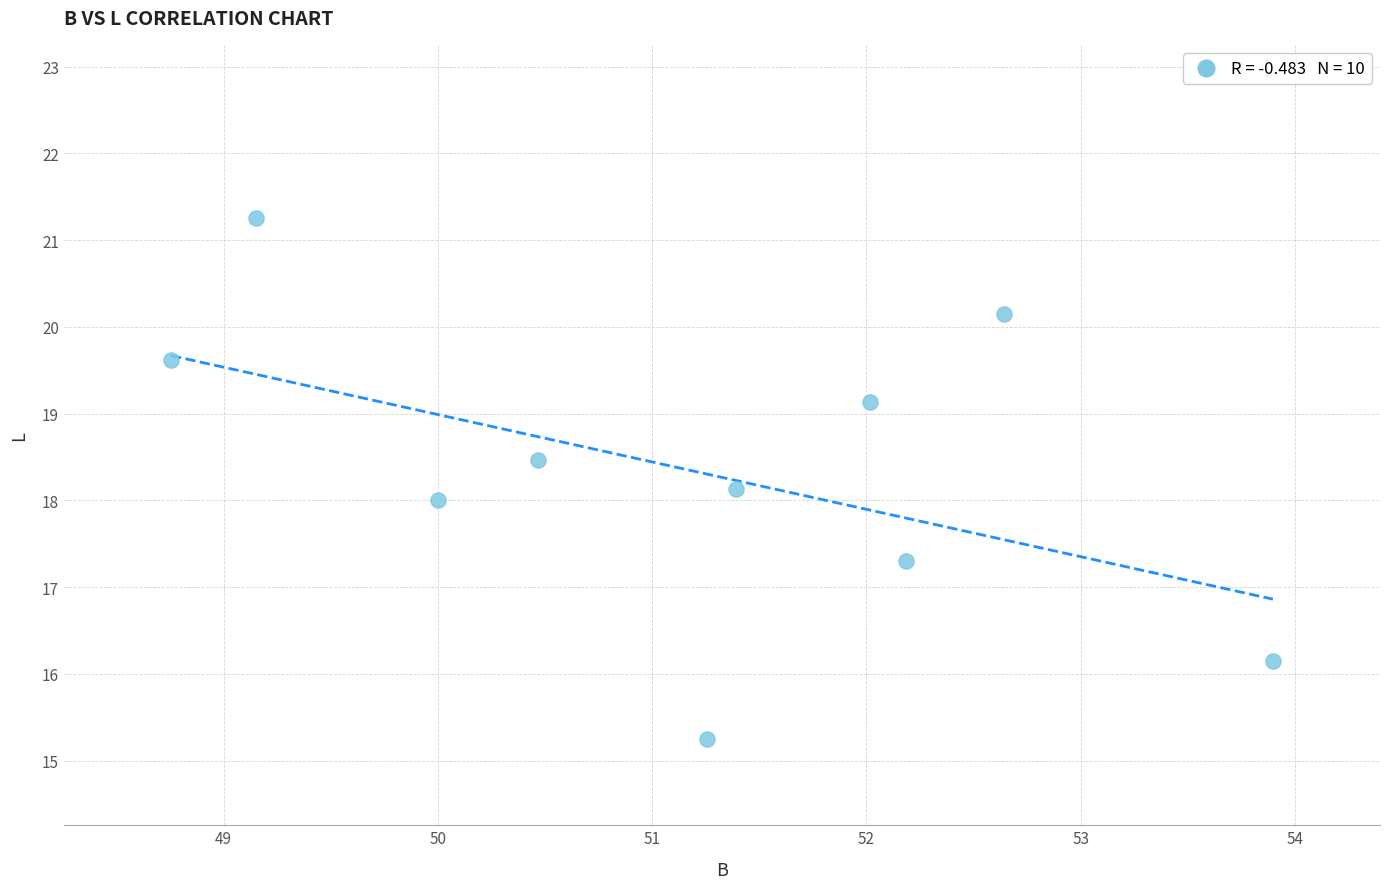

What is the average Y value?

18.3